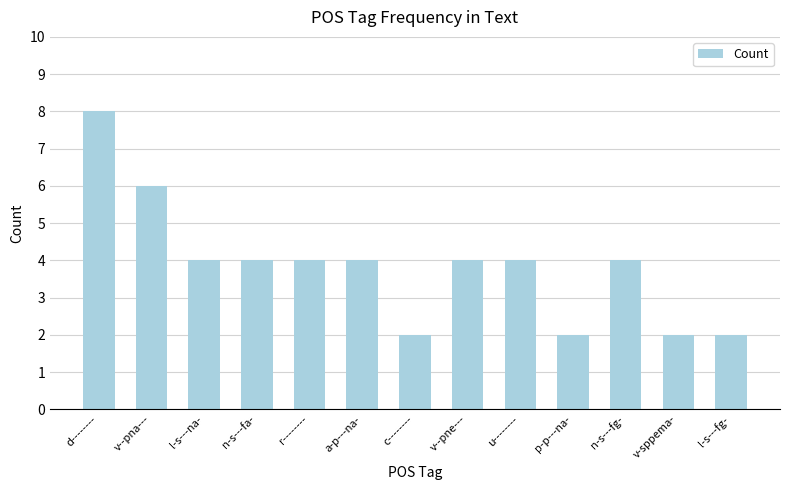

Is it true that the value at v-sppema- is 3?

False